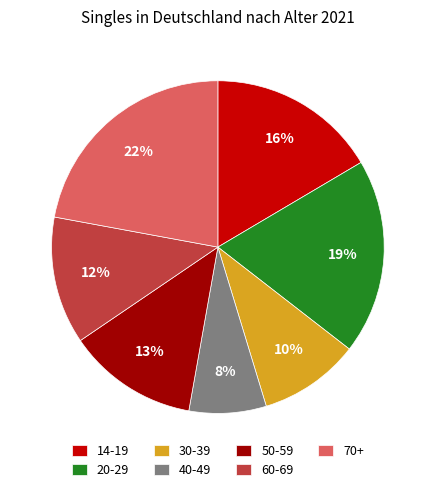

Which slice is the largest?

70+